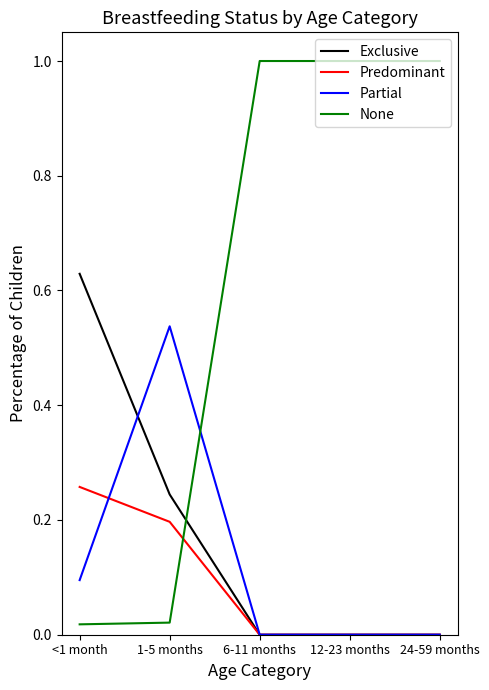

True or false: Partial and Predominant cross at least once.

True